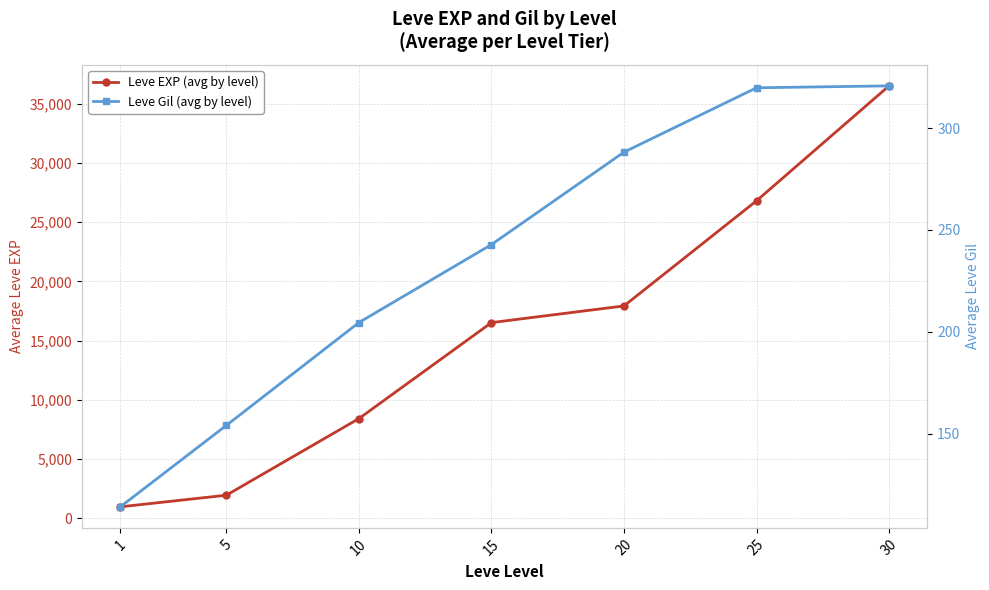

Which series has the largest total across all categories?

Leve EXP (avg by level)